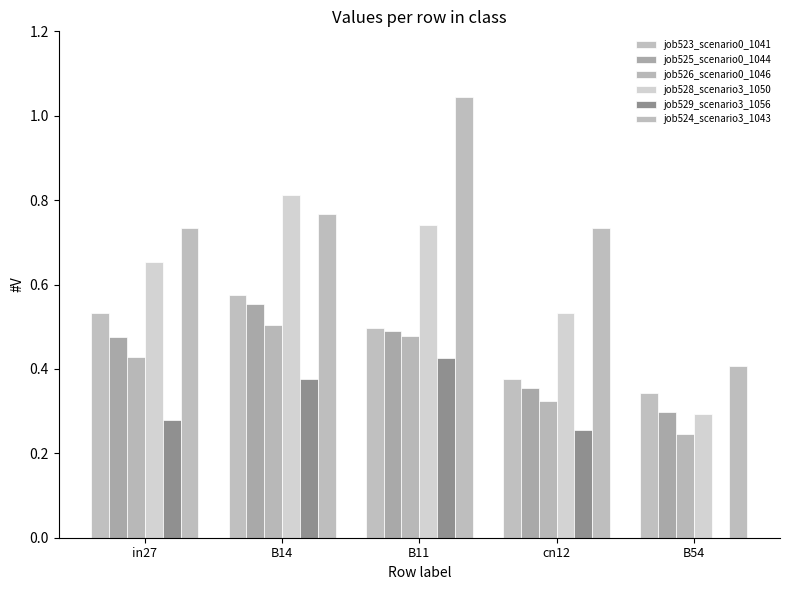

What position from the left is cn12?

4